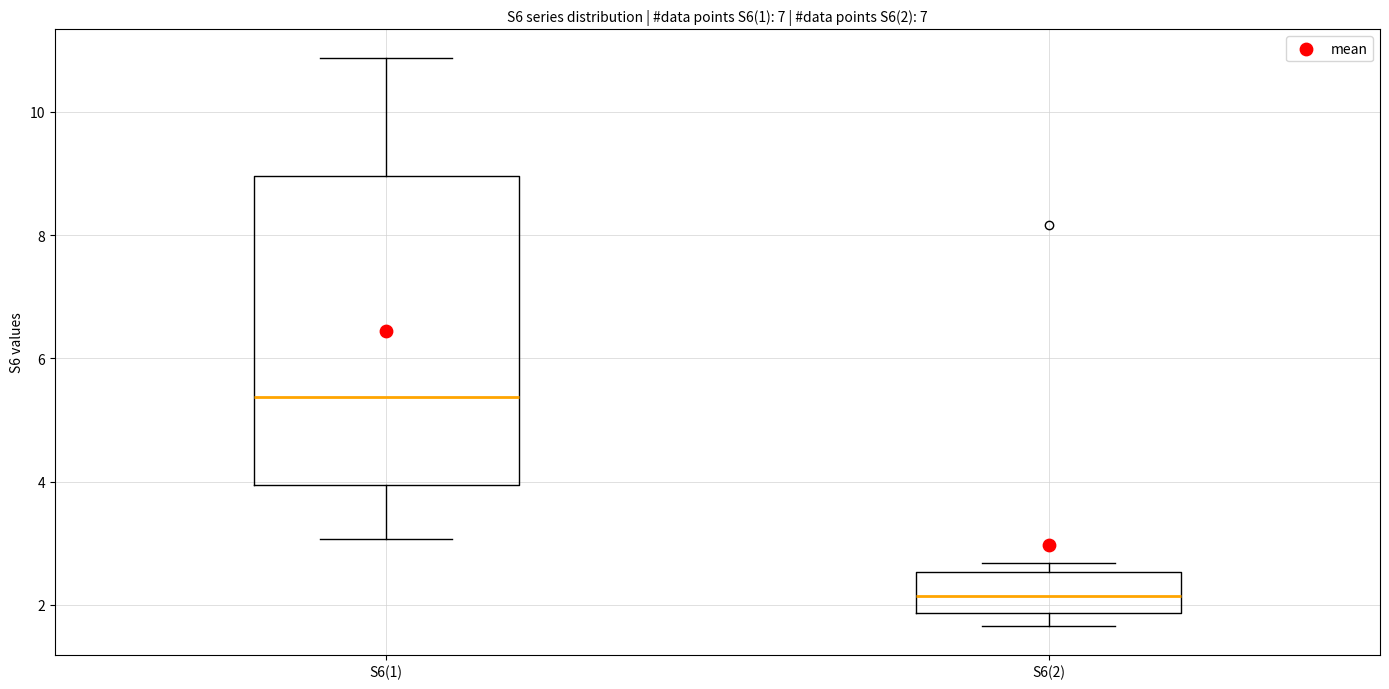

Which box is the tallest, from its lower edge to its upper edge?

S6(1)